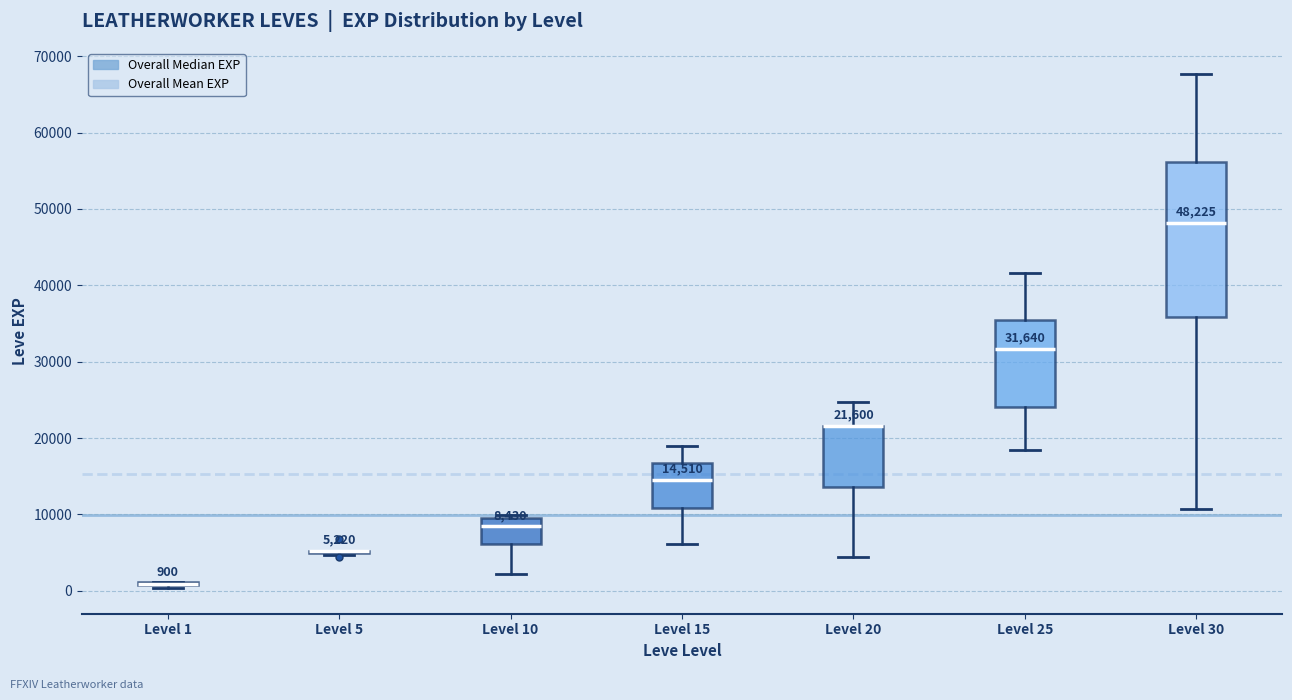

Comparing the boxes themselves (not the whiskers), which one is the tallest?

Level 30